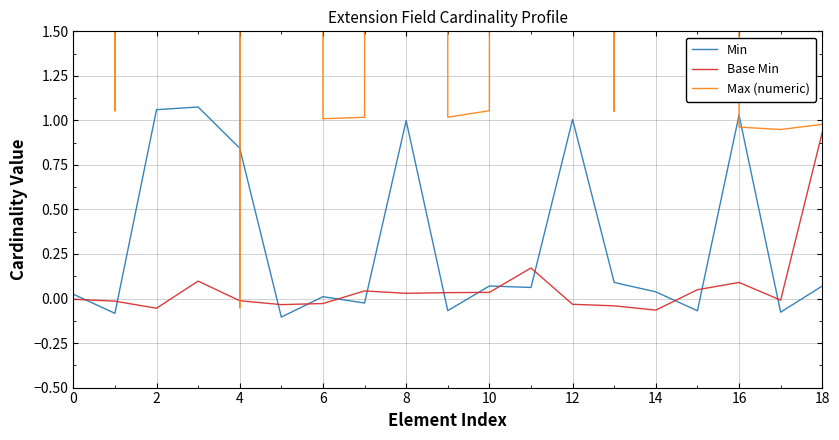

Reading left to right, extract all data points from this chart.

Min: 0.0	-0.1	1.1	1.1	0.8	-0.1	0.0	-0.0	1.0	-0.1	0.1	0.1	1.0	0.1	0.0	-0.1	1.0	-0.1	0.1
Base Min: -0.0	-0.0	-0.1	0.1	-0.0	-0.0	-0.0	0.0	0.0	0.0	0.0	0.2	-0.0	-0.0	-0.1	0.0	0.1	-0.0	0.9
Max (numeric): 998.9	1.1	999.1	999.0	-0.1	999.0	1.0	1.0	999.1	1.0	1.1	999.0	999.0	1.1	998.9	999.0	1.0	0.9	1.0